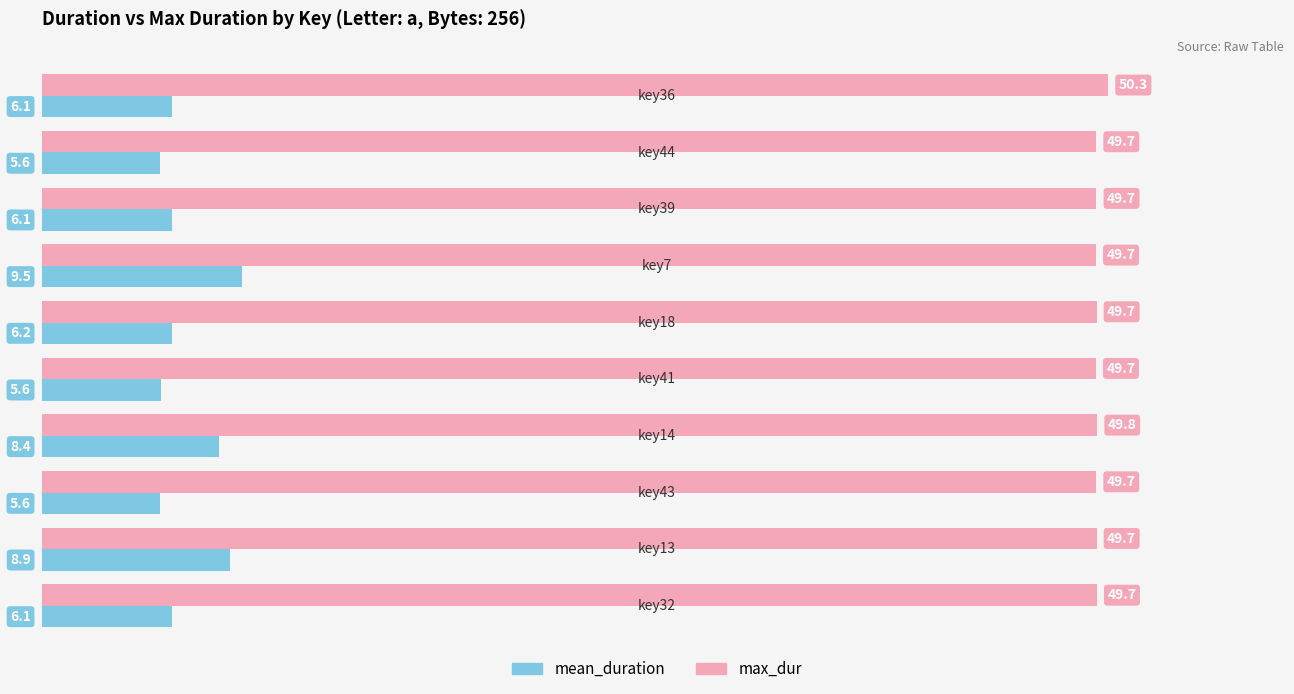

Which series has the widest spread of values?

mean_duration